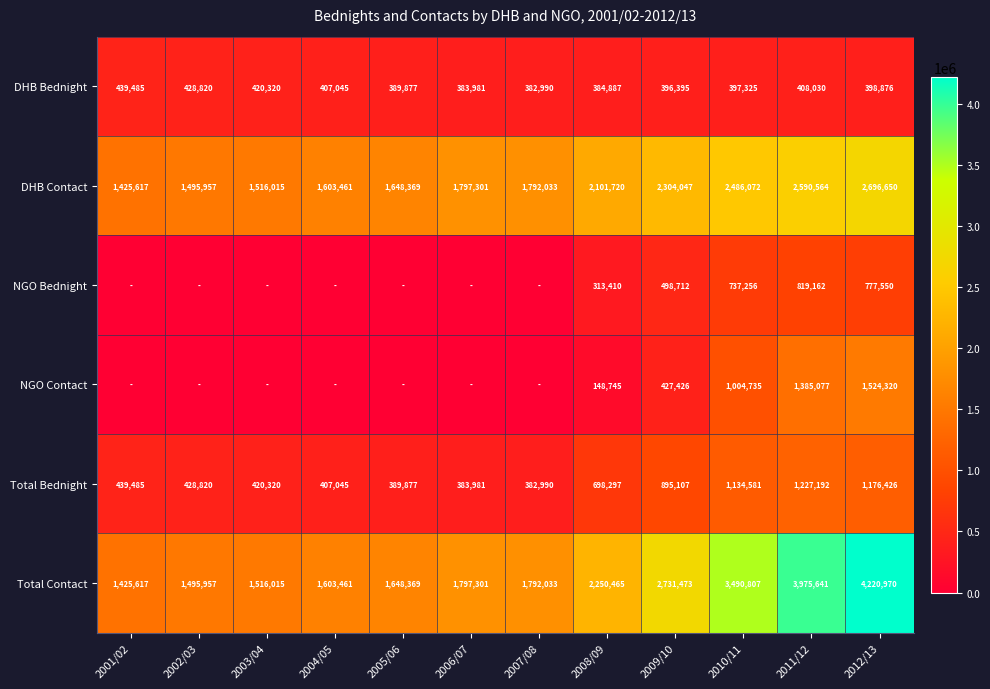

The DHB Bednight series shows 610872 at 2009/10. True or false?

False